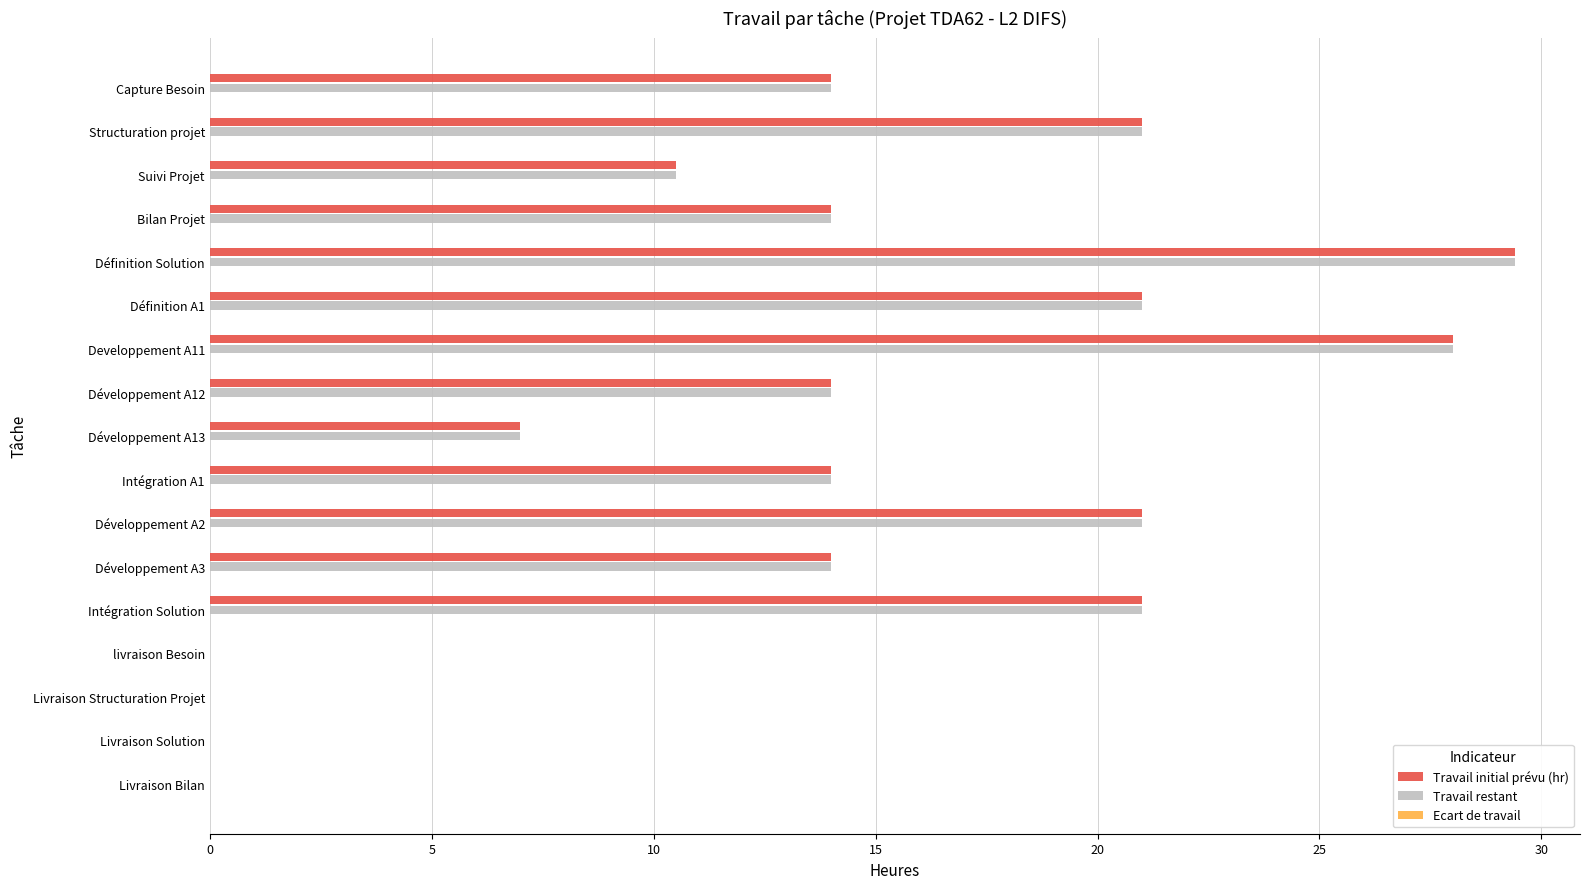

Is it true that Travail restant equals 24.7 at Capture Besoin?

False